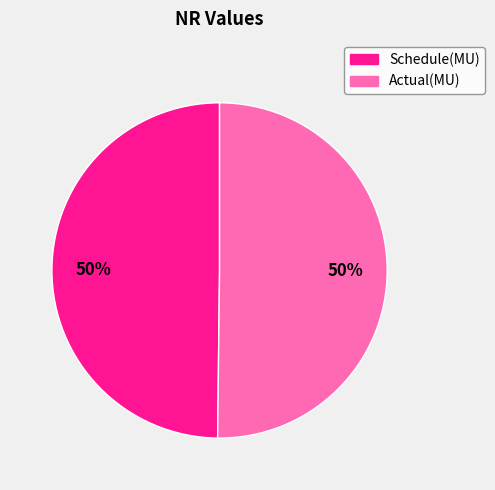

The Schedule(MU) slice represents 60% of the pie. True or false?

False